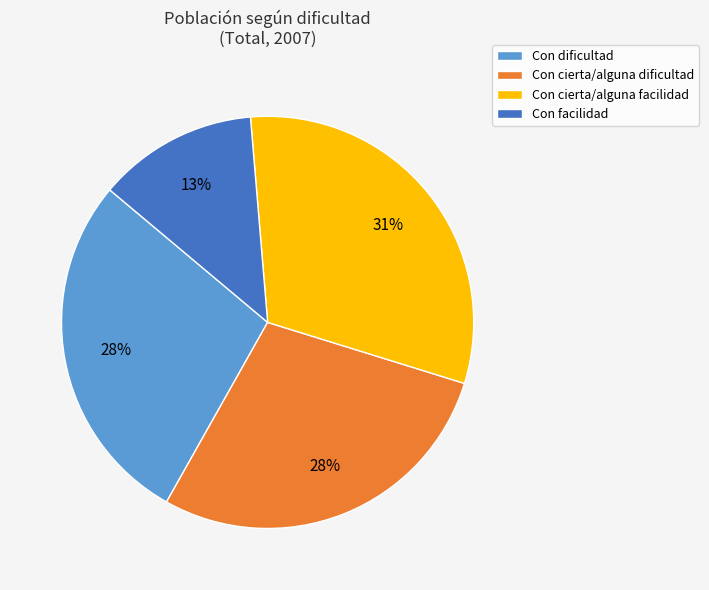

Count the number of slices in the pie.

4